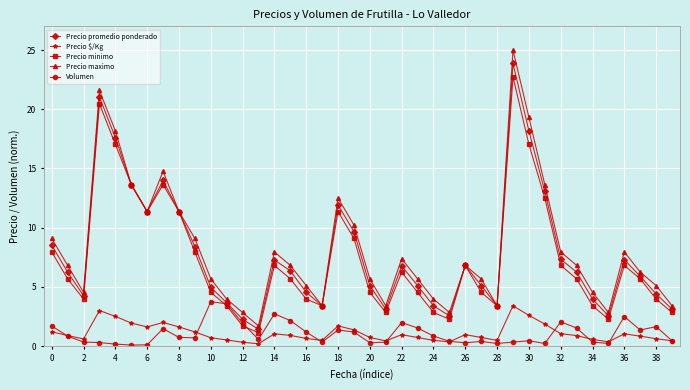

True or false: Precio maximo and Volumen cross at least once.

False